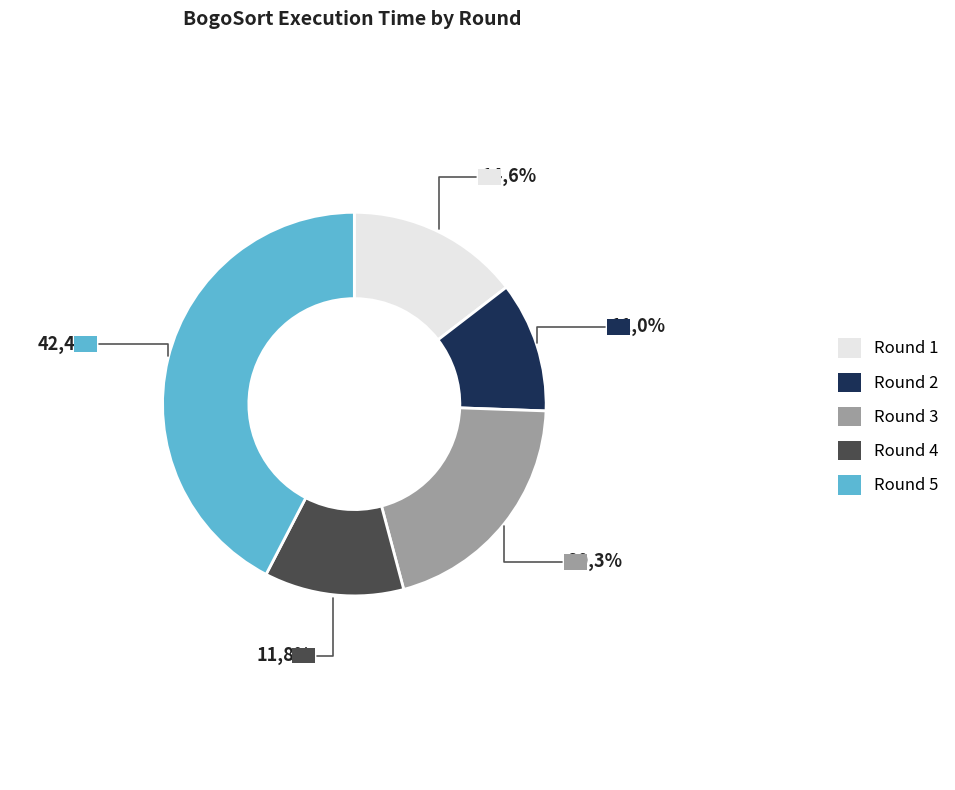

Does any single category account for the majority?

No